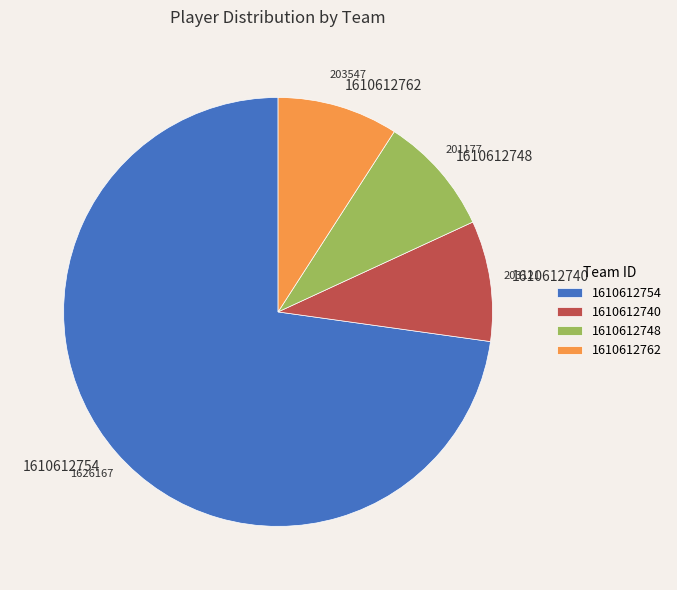

Count the number of slices in the pie.

4